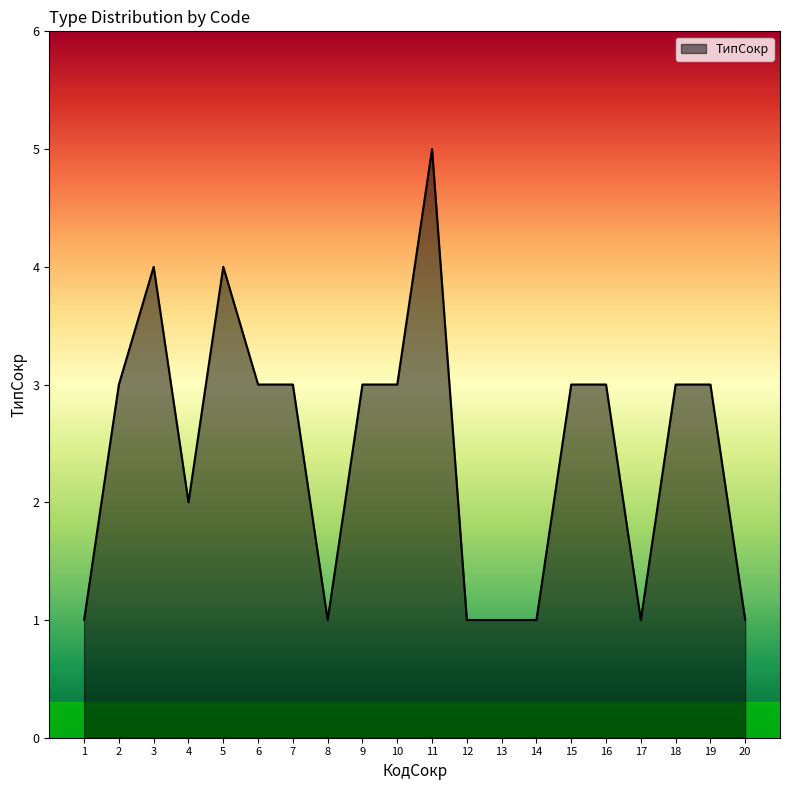

How many series are shown in this chart?

1